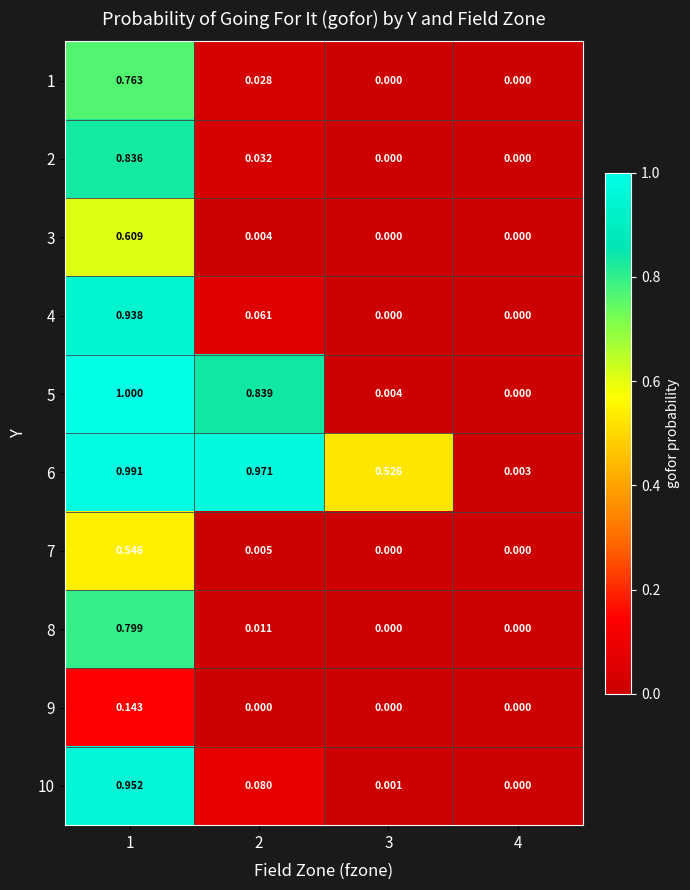

Is the value of 9 at 2 greater than the value of 1 at 1?

No